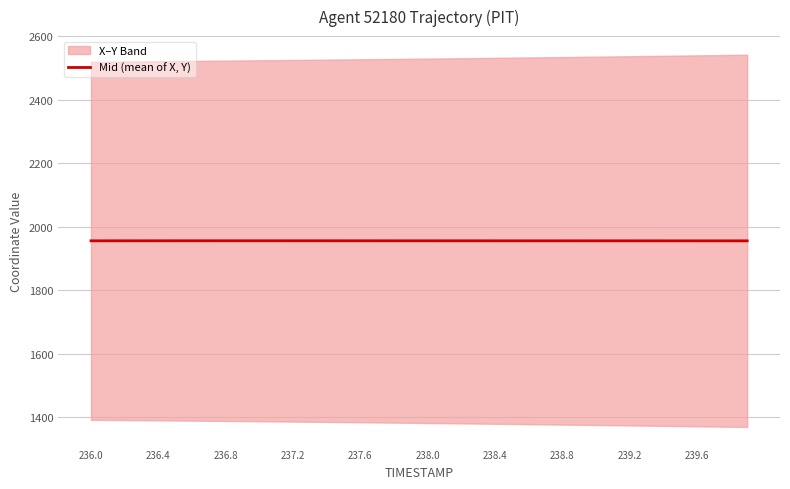

Count the number of categories in the chart.

40